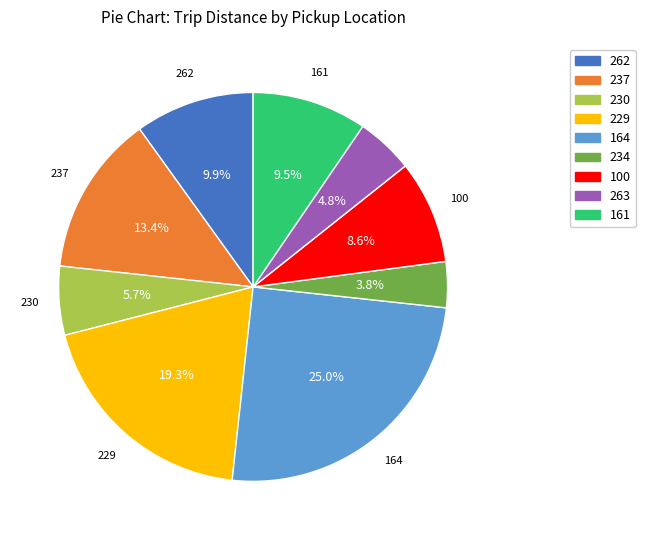

Is there any slice that represents more than half of the pie?

No